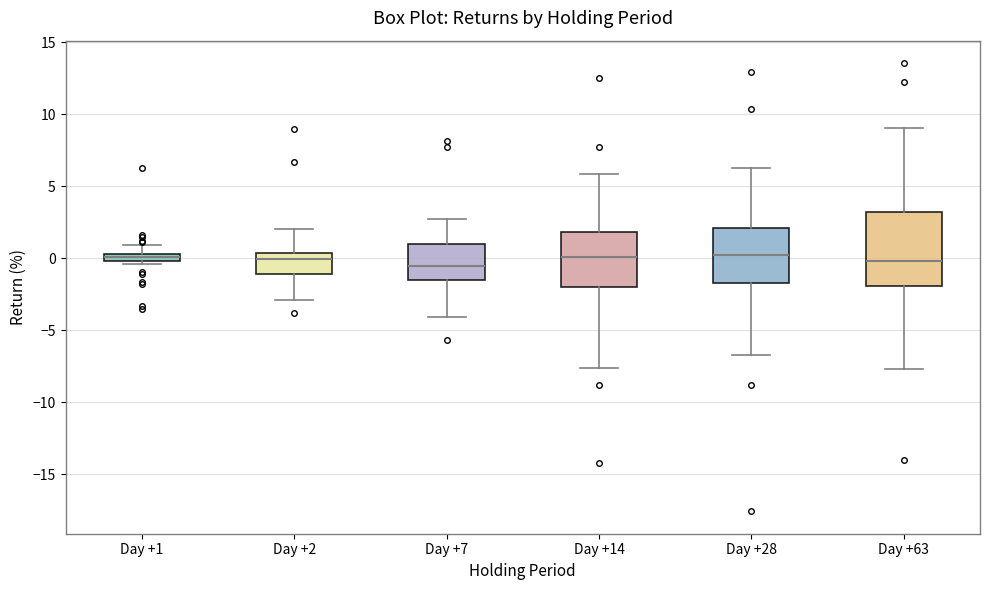

Comparing the boxes themselves (not the whiskers), which one is the tallest?

Day +63